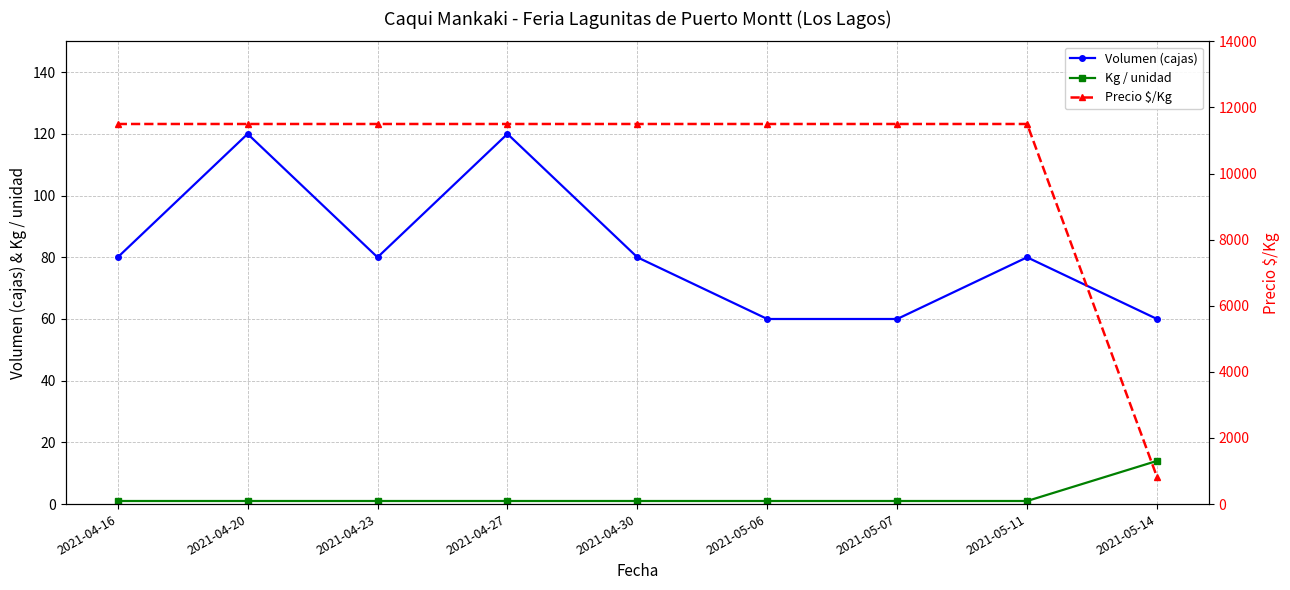

Where does the Volumen (cajas) series first go above 80?

2021-04-20